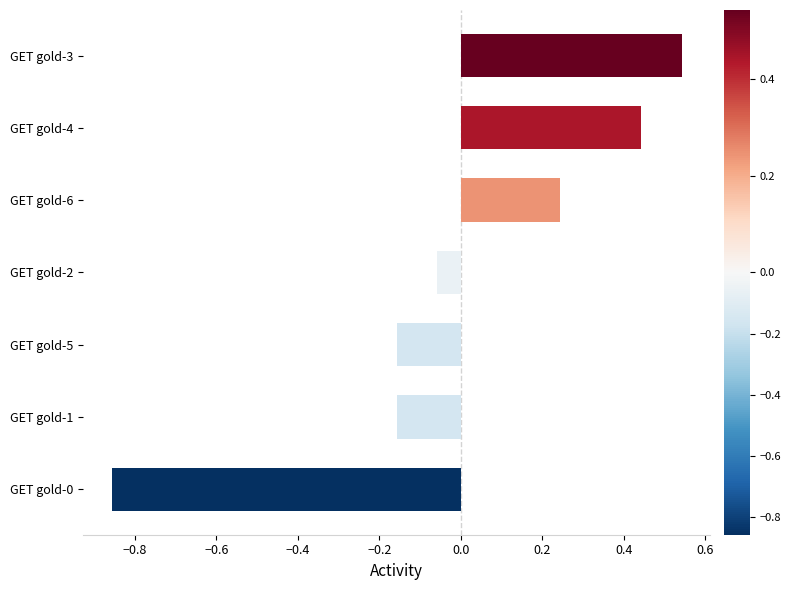

At which label is the value closest to 0?

GET gold-2